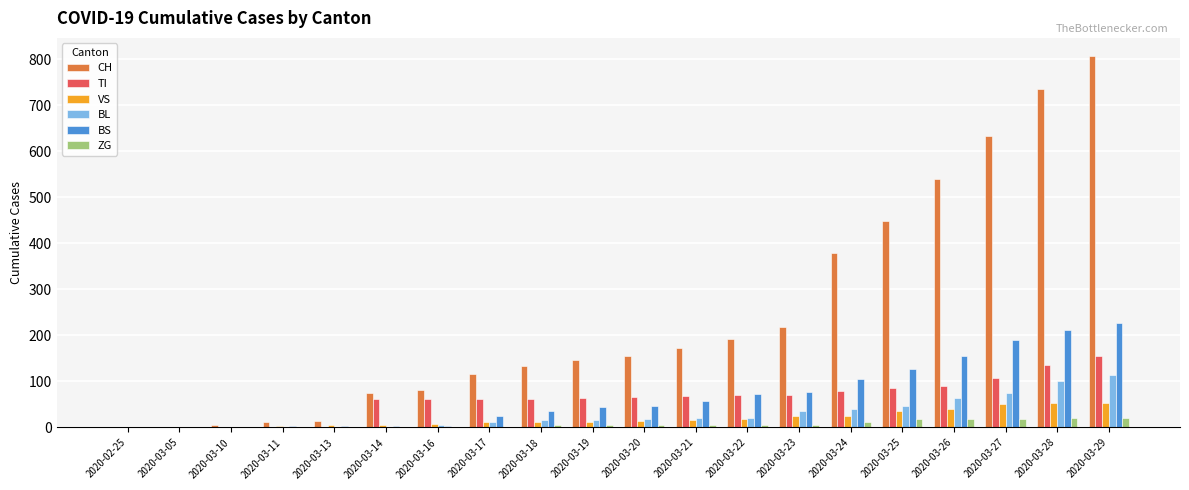

Which series has the largest total across all categories?

CH